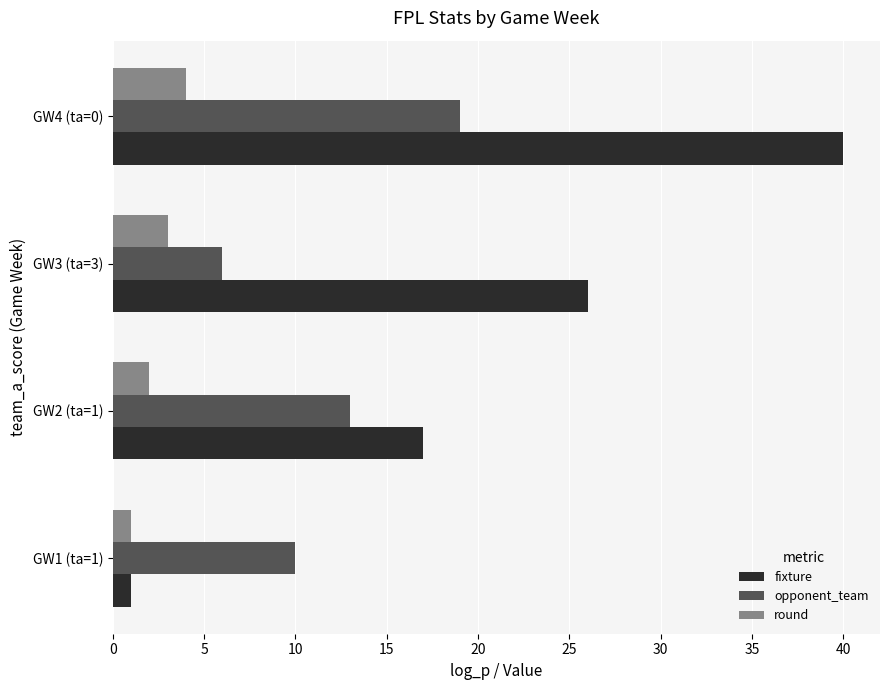

What is the average value of the opponent_team series?

12